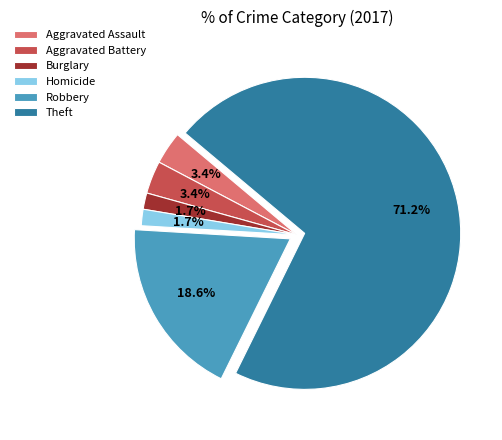

Which has a higher value, Robbery or Aggravated Assault?

Robbery